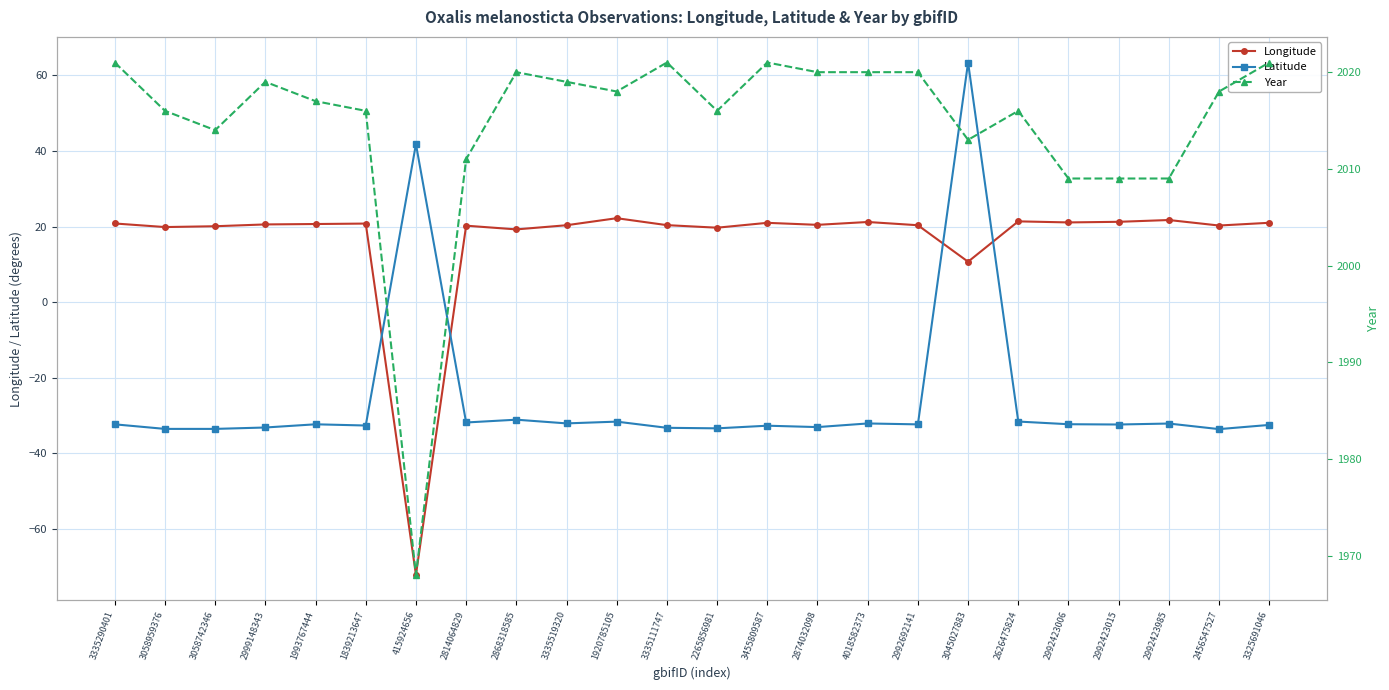

What is the maximum value for Longitude?

22.2